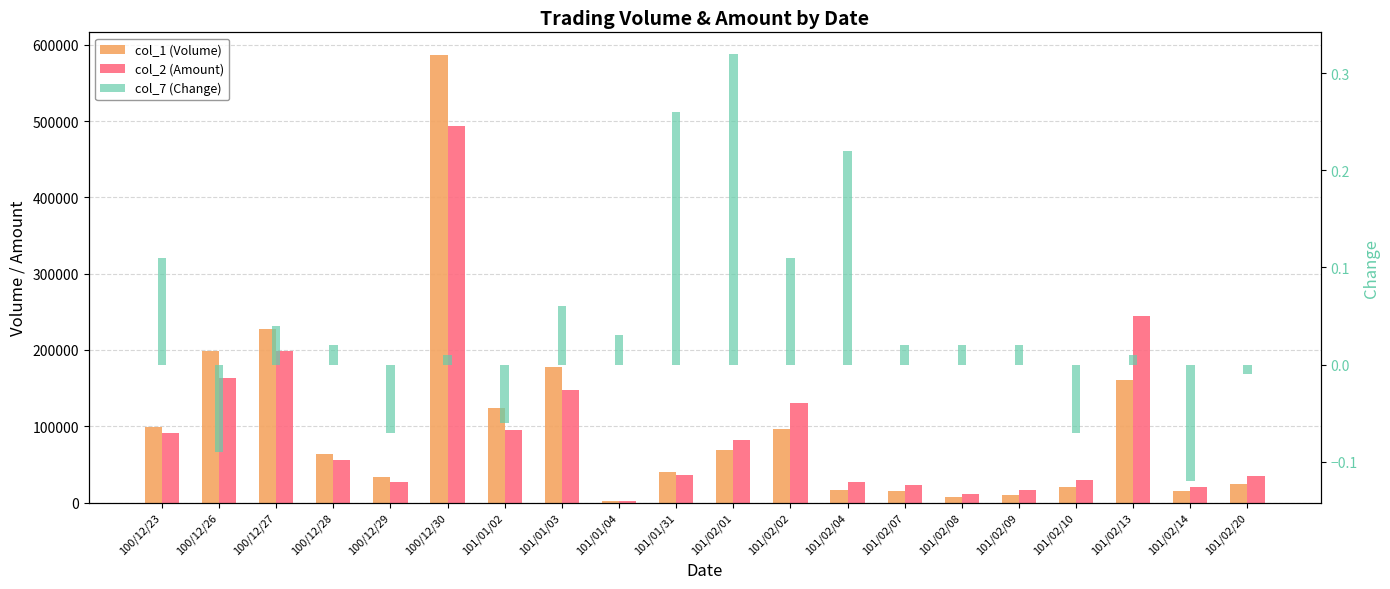

What is the label of the 1st bar from the left?

100/12/23